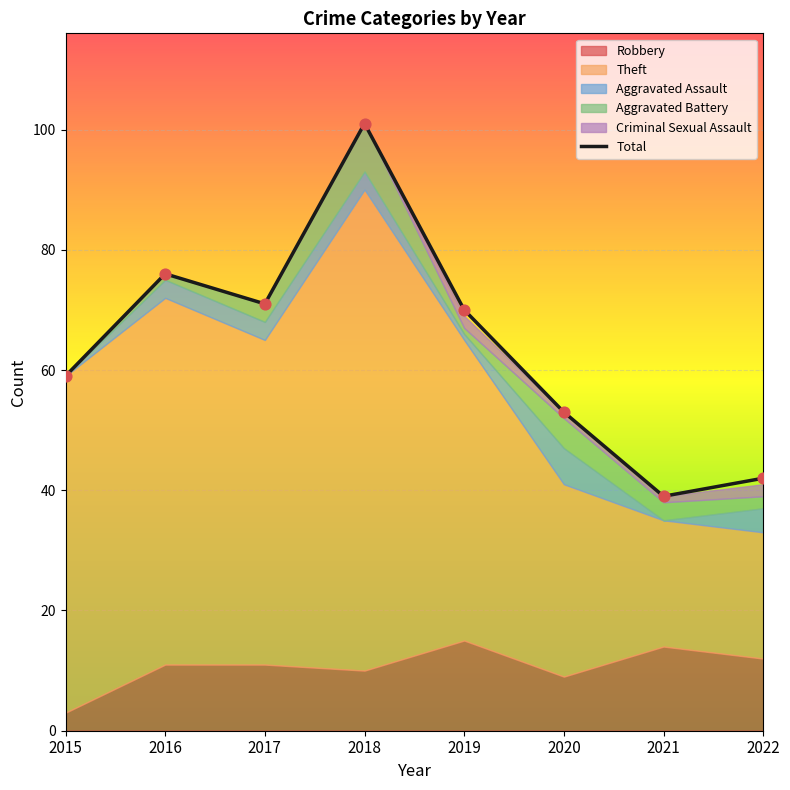

Between 2017 and 2020, which is larger?

2017